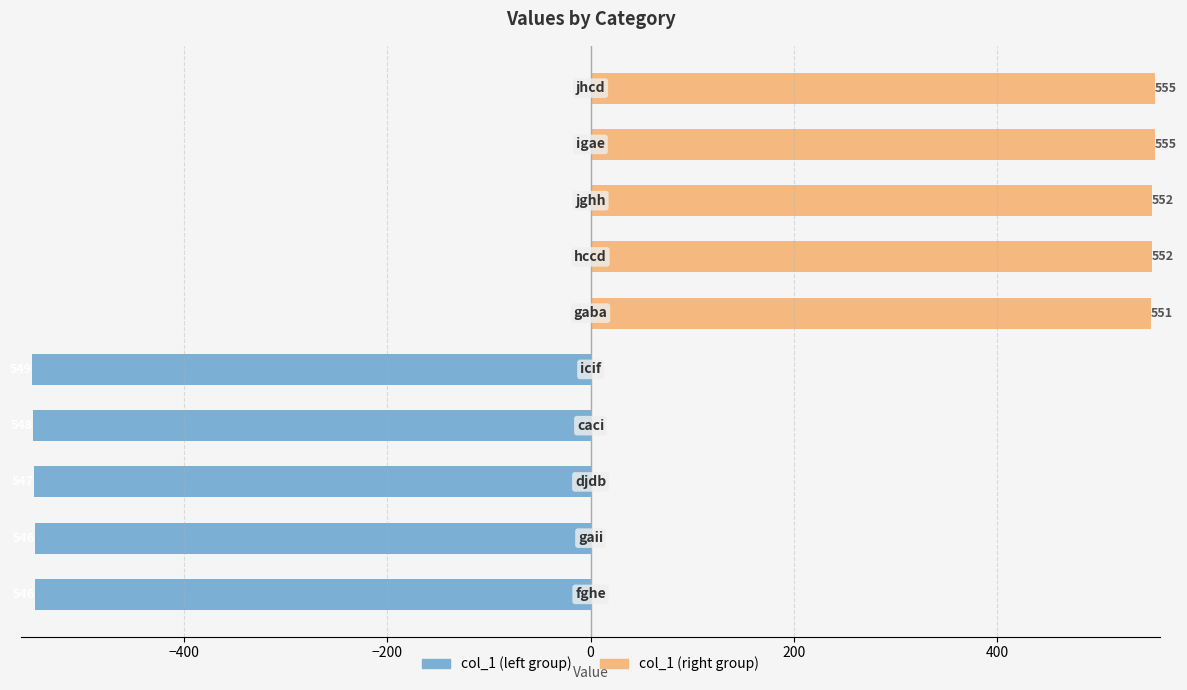

Between −600 and −200, which series saw the biggest shift?

col_1 (left group)